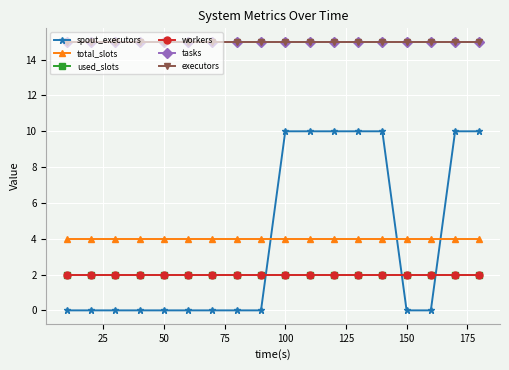

True or false: executors and used_slots cross at least once.

False